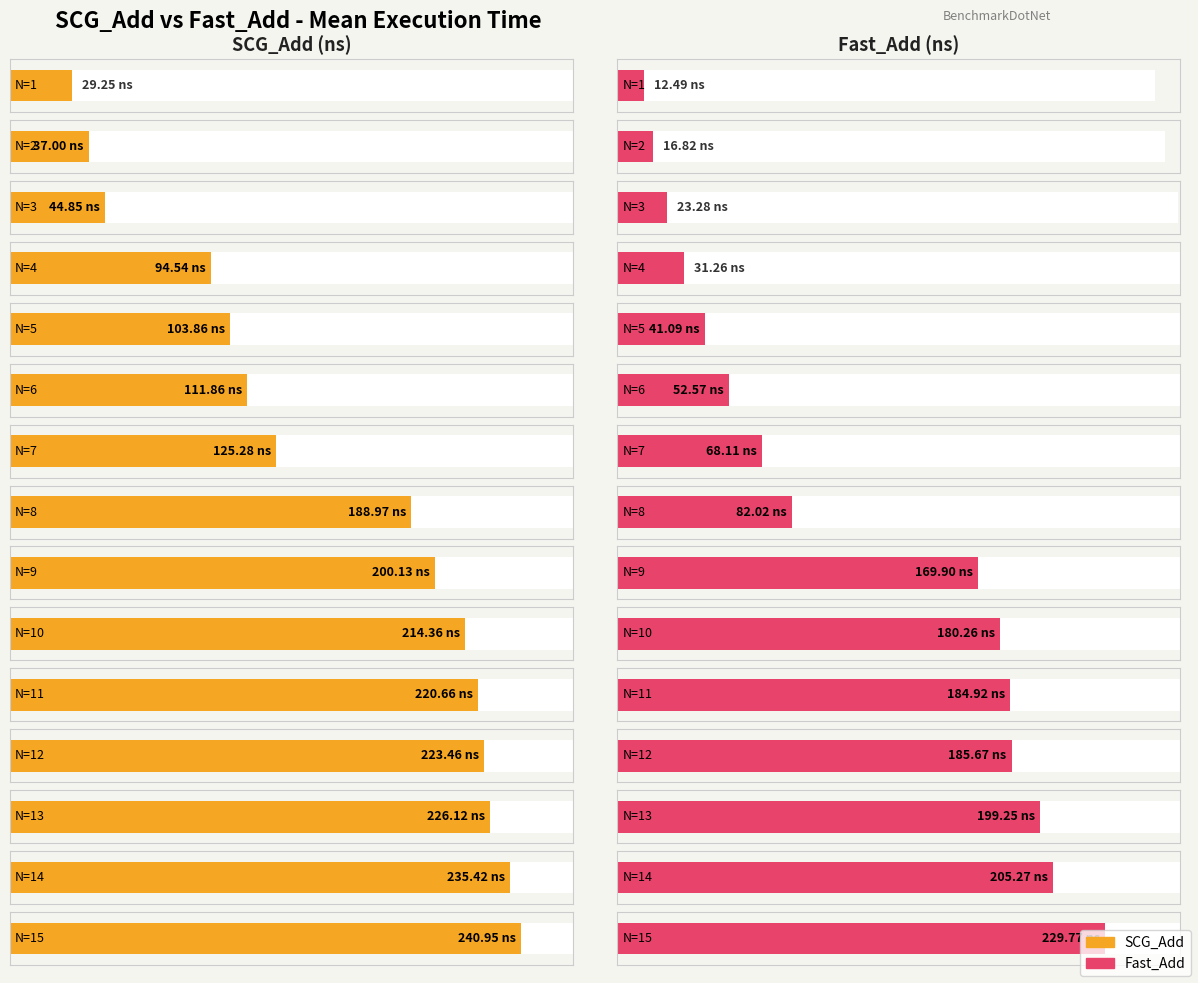

What is the sum of the SCG_Add values at N=10 and N=13?

440.5